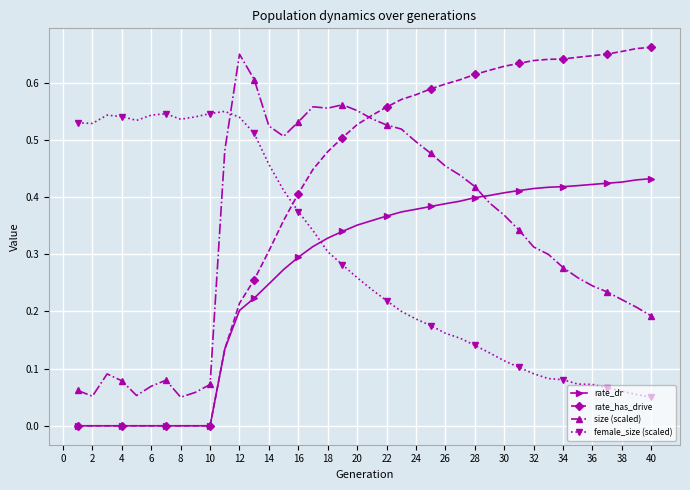

Which series ends up on top after the final intersection of female_size (scaled) and size (scaled)?

size (scaled)